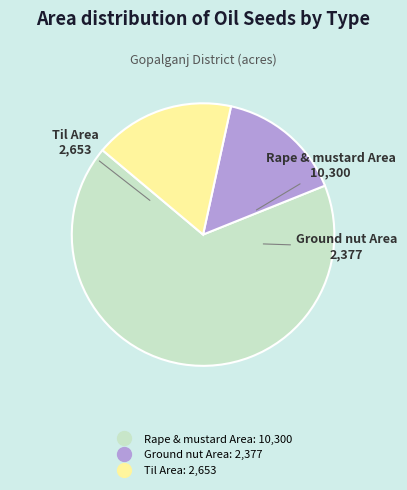

How many segments does this pie chart have?

3